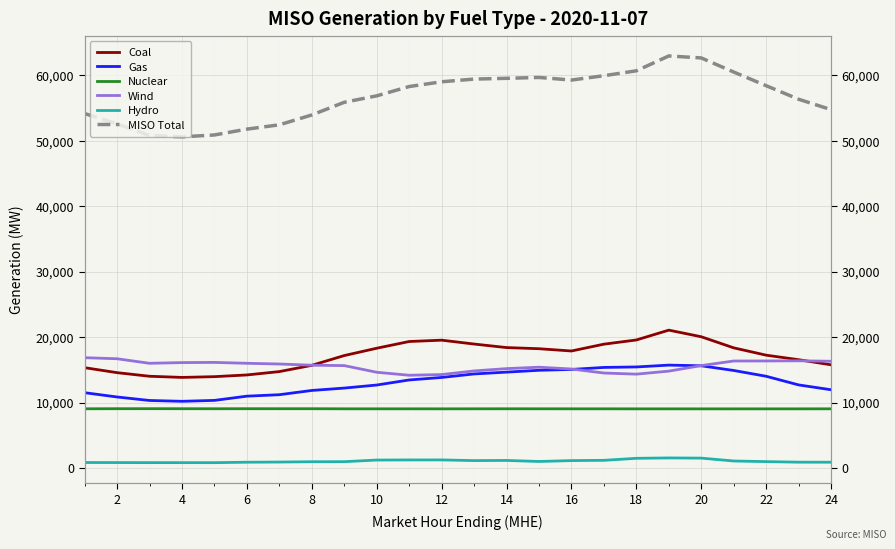

Count the number of data series in this chart.

6